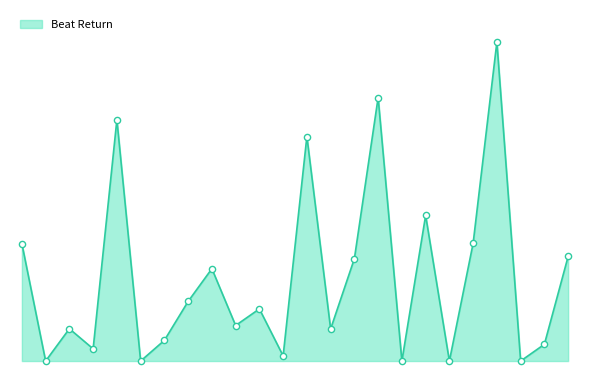

Does the chart have visible grid lines?

No